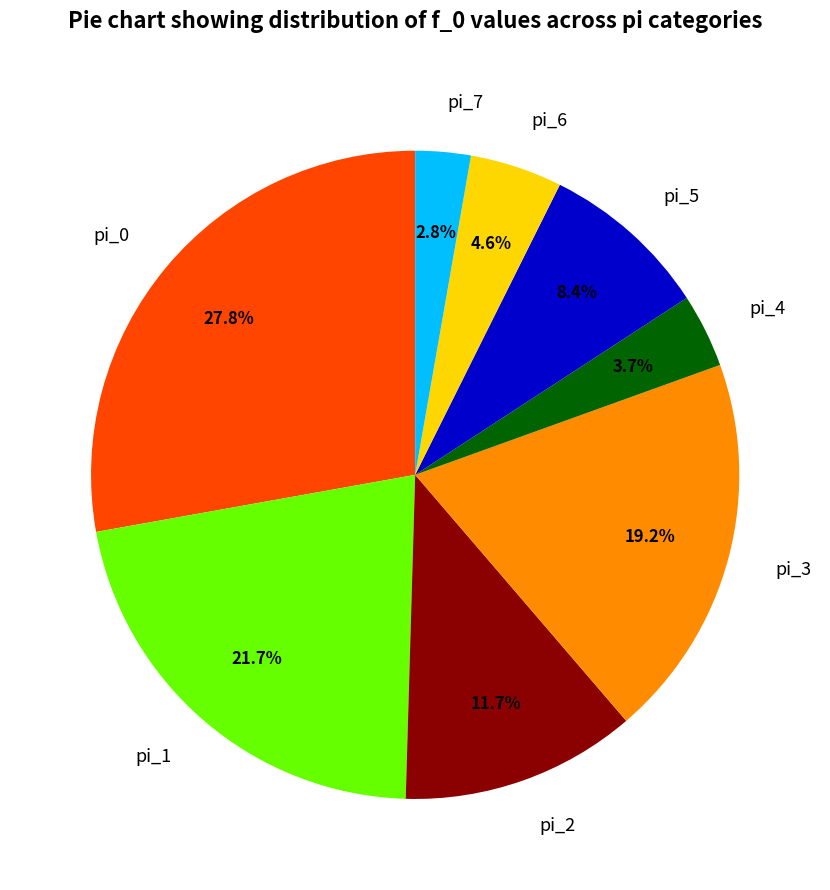

Which category has the smallest portion of the pie?

pi_7